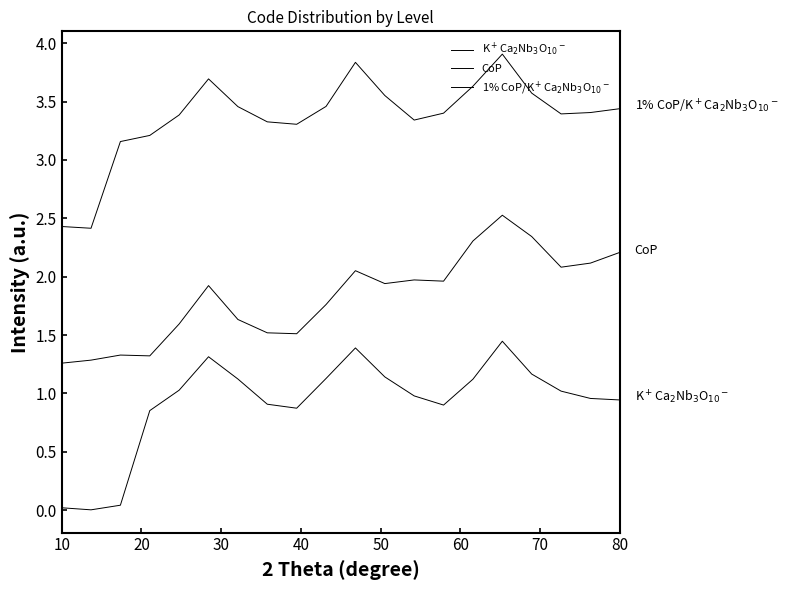

How many lines are shown in the chart?

3